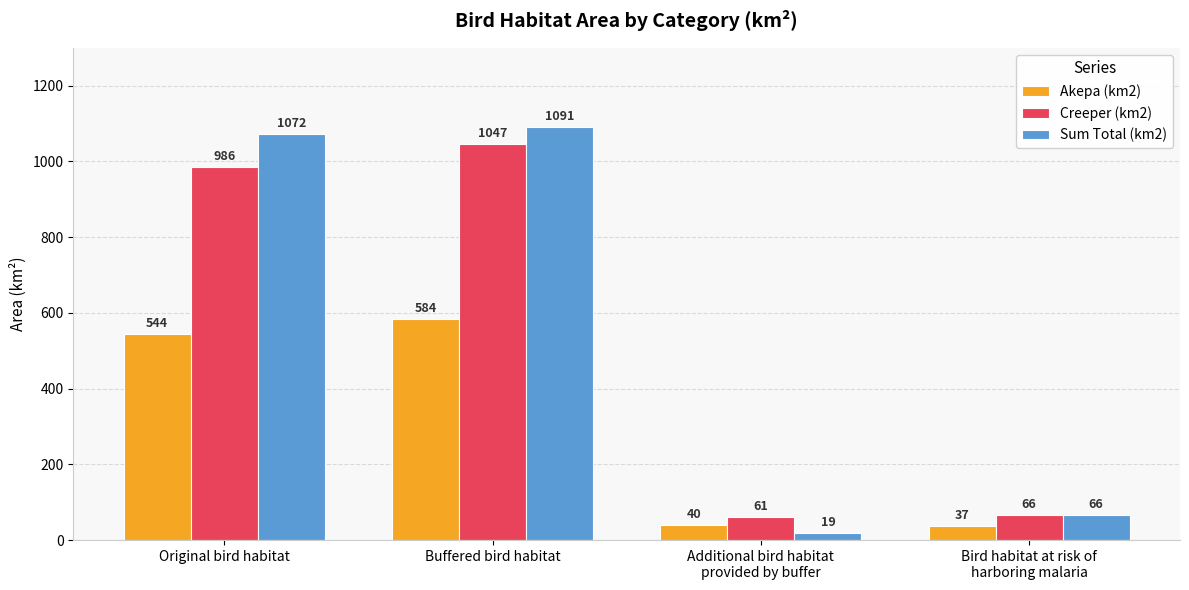

Which series has the largest total across all categories?

Sum Total (km2)